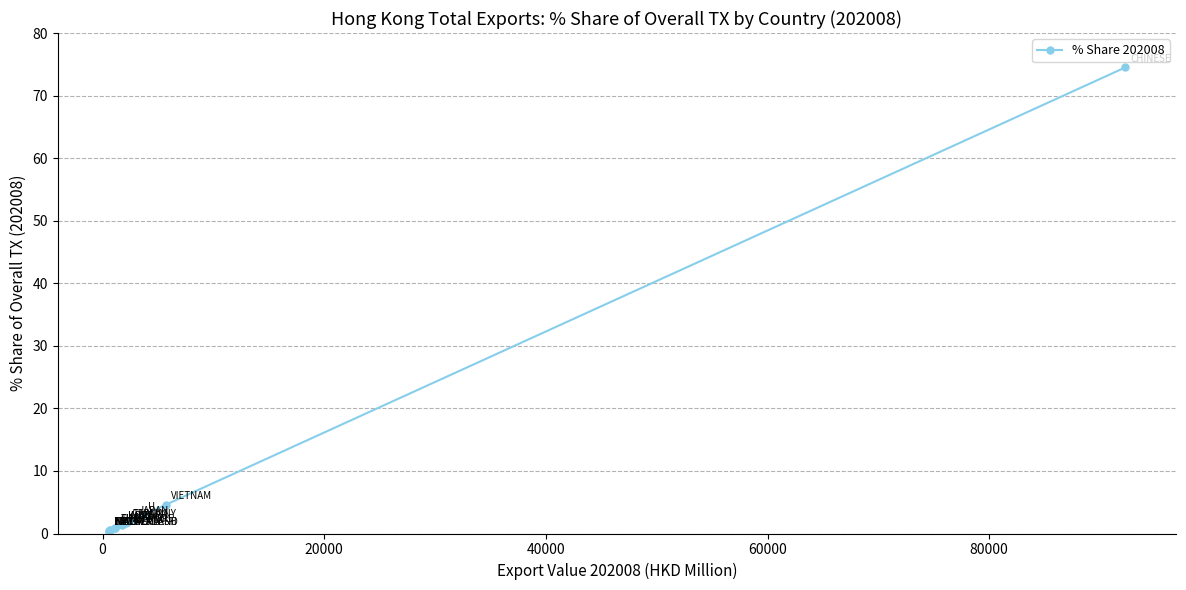

Count the number of categories in the chart.

15